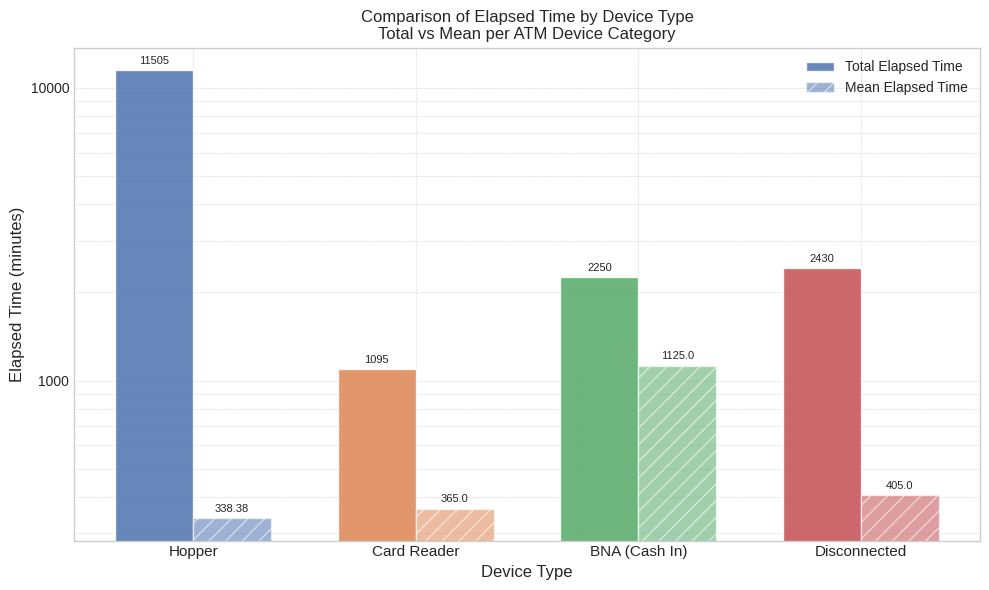

What is the value of the Total Elapsed Time bar at the 4th from the left?

2430.0